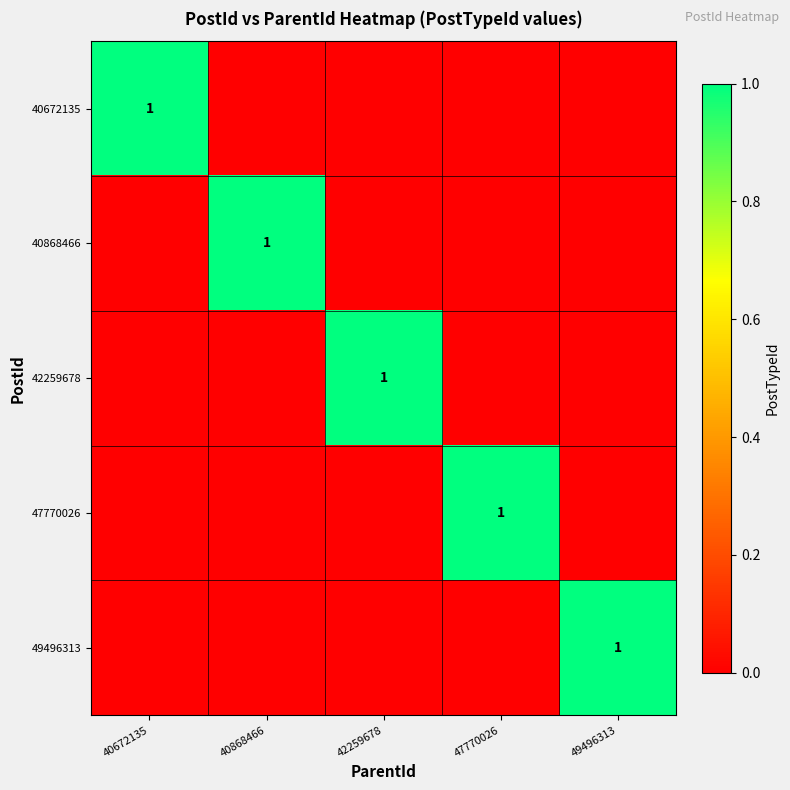

True or false: 40672135 has a value of 1 at 40672135.

True